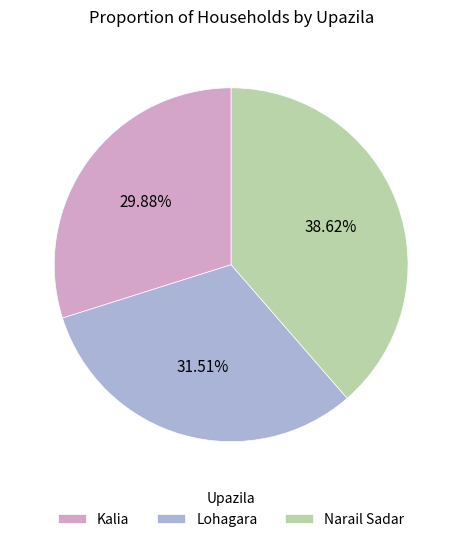

What percentage is the Lohagara slice, to the nearest percent?

32%